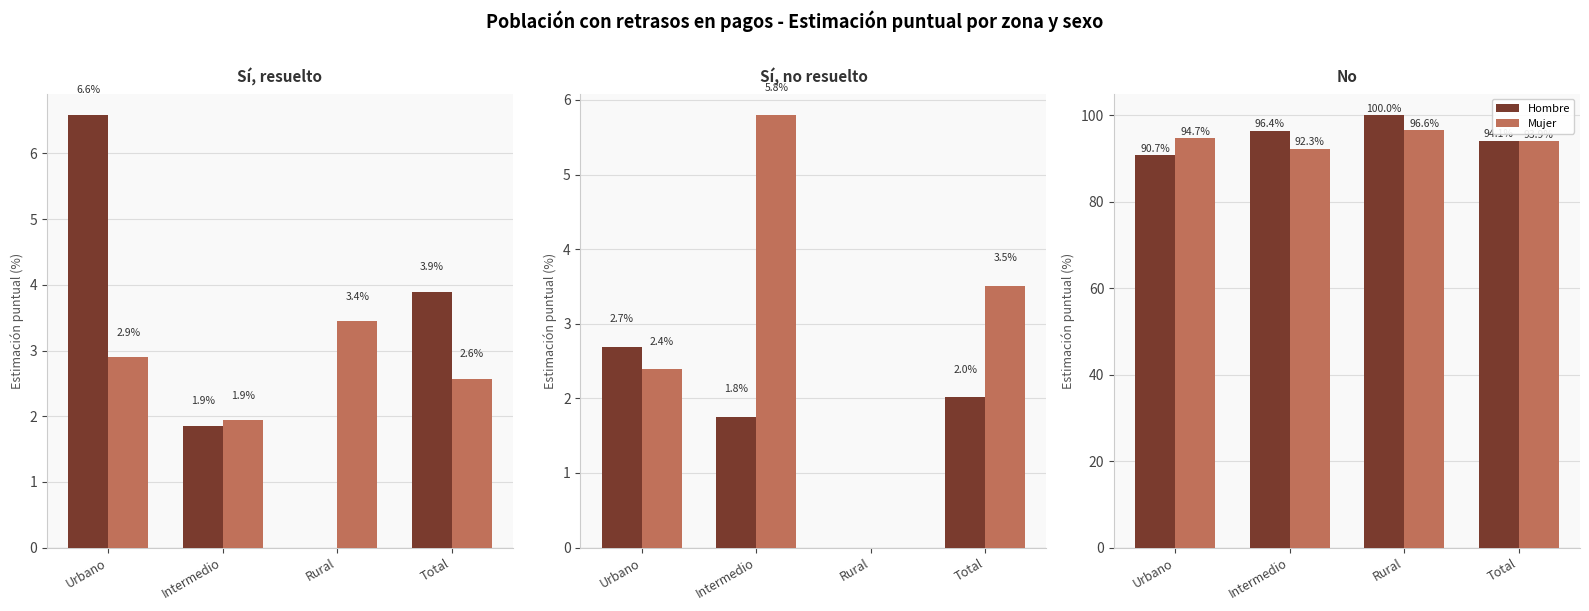

Rank the series by their average value, from lowest to highest.

Mujer, Hombre